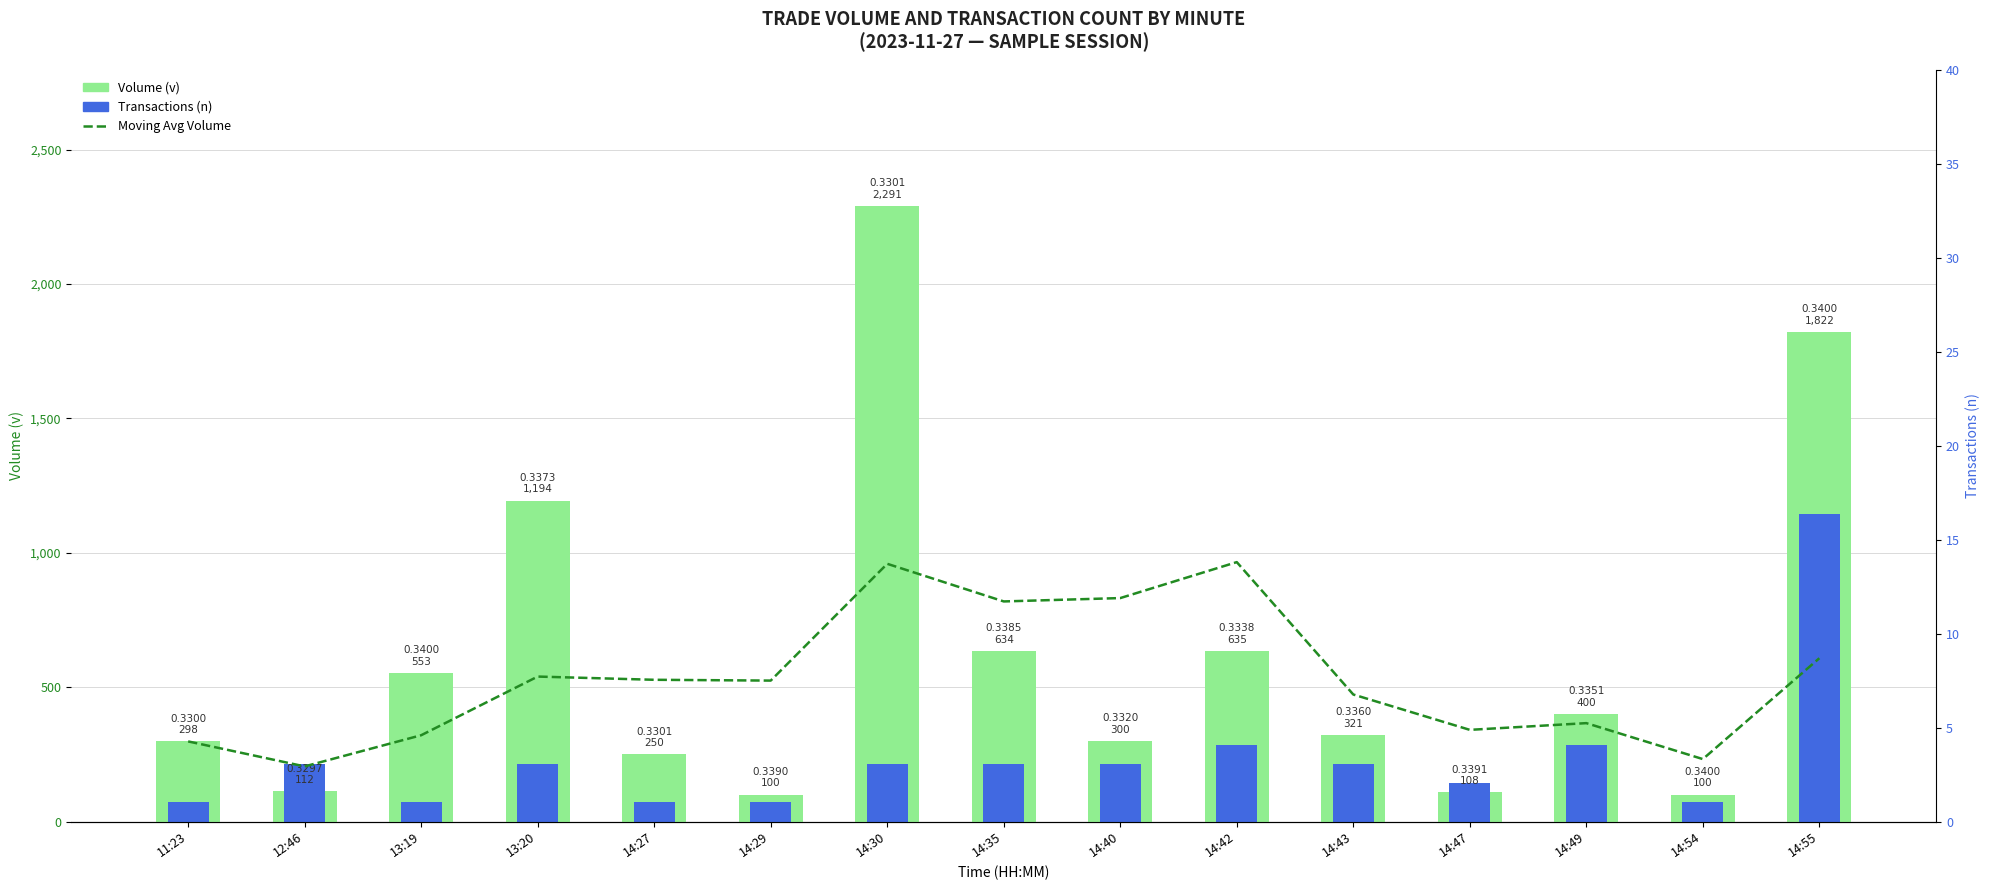

Reading left to right, list all the values displayed in this chart.

Moving Avg Volume: 298.0	205.0	321.0	539.2	527.2	524.2	958.8	818.8	831.2	965.0	472.5	341.0	366.0	232.2	607.5
Volume (v): 298.0	112.0	553.0	1194.0	250.0	100.0	2291.0	634.0	300.0	635.0	321.0	108.0	400.0	100.0	1822.0
Transactions (n): 71.6	214.8	71.6	214.8	71.6	71.6	214.8	214.8	214.8	286.4	214.8	143.2	286.4	71.6	1145.5